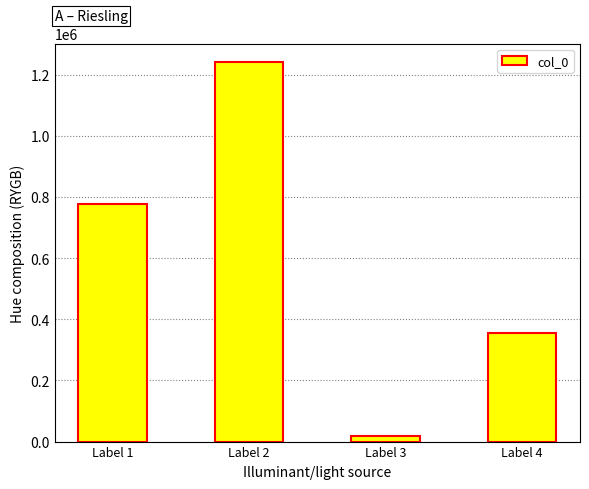

What is the minimum value shown in the chart?

17765